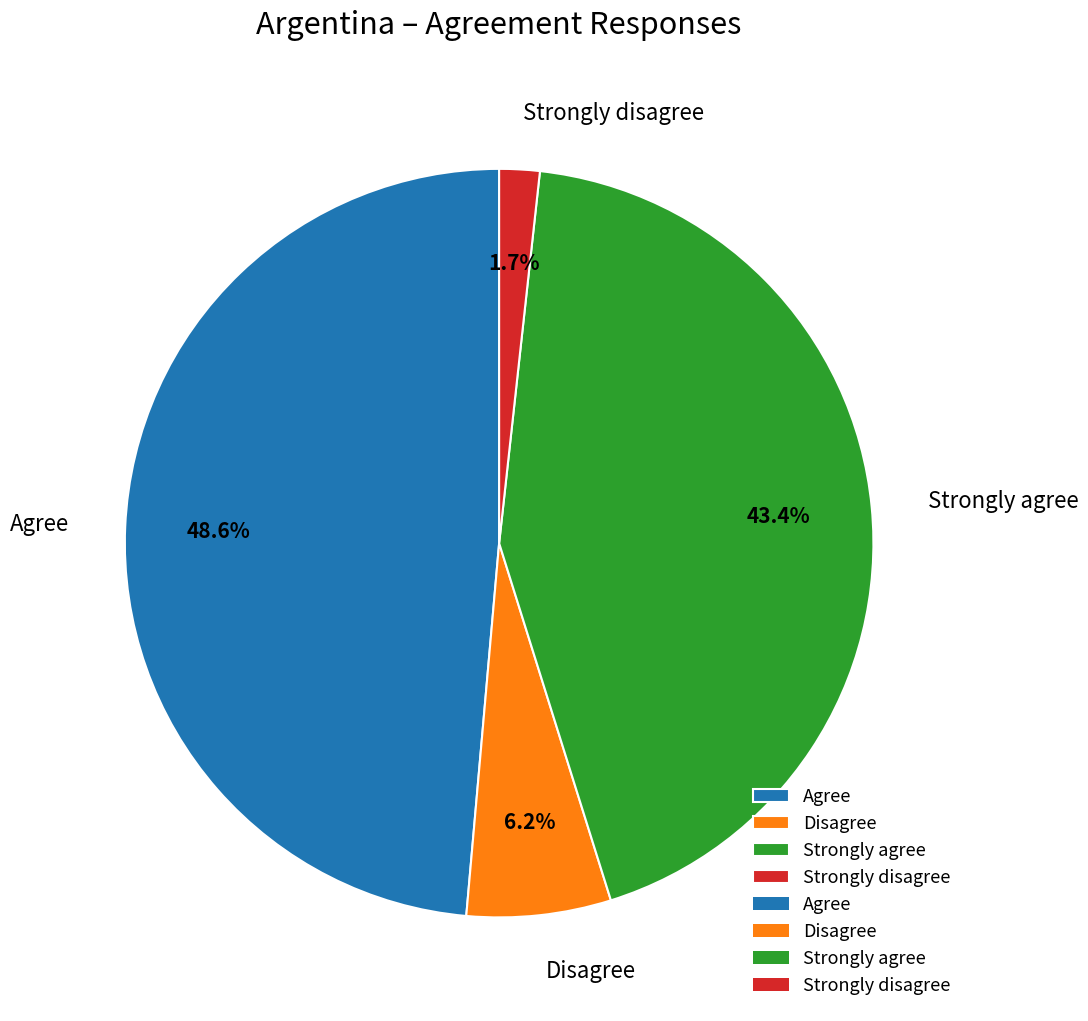

What is the ratio of the value at Agree to the value at Strongly agree?

1.1